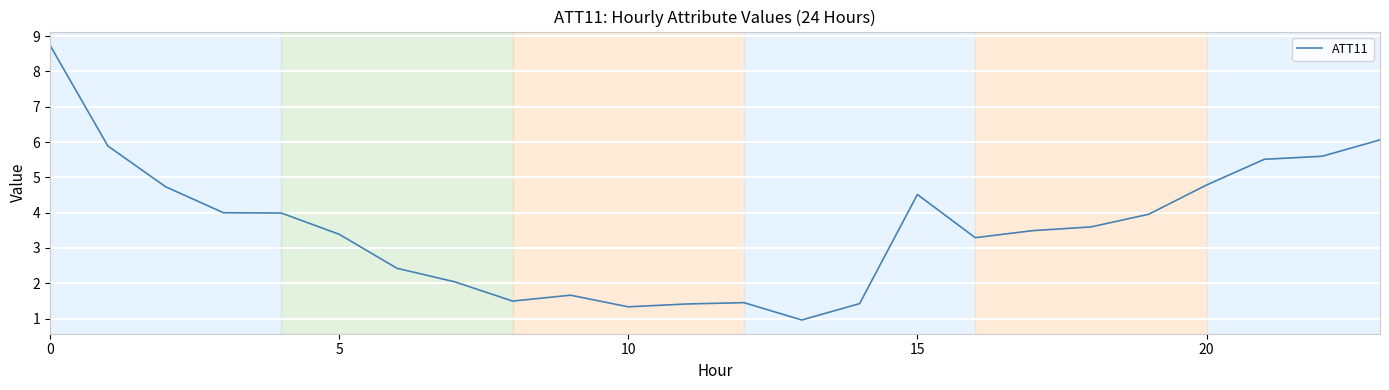

What is the greatest value displayed?

8.7